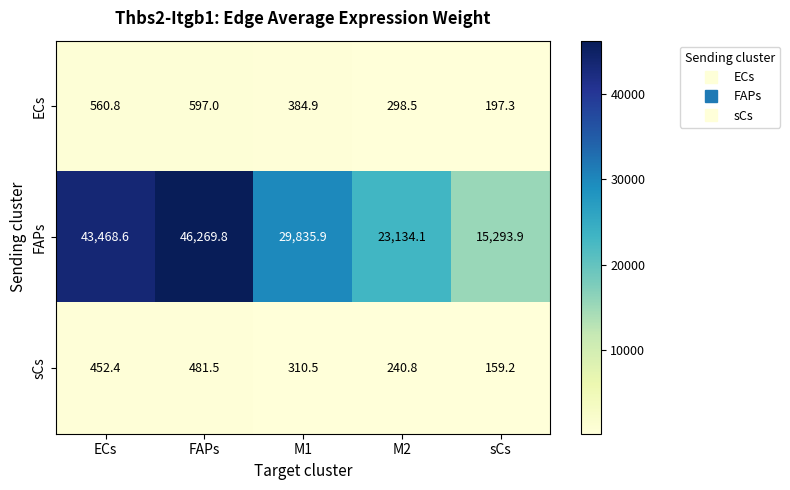

Which series has the widest spread of values?

FAPs